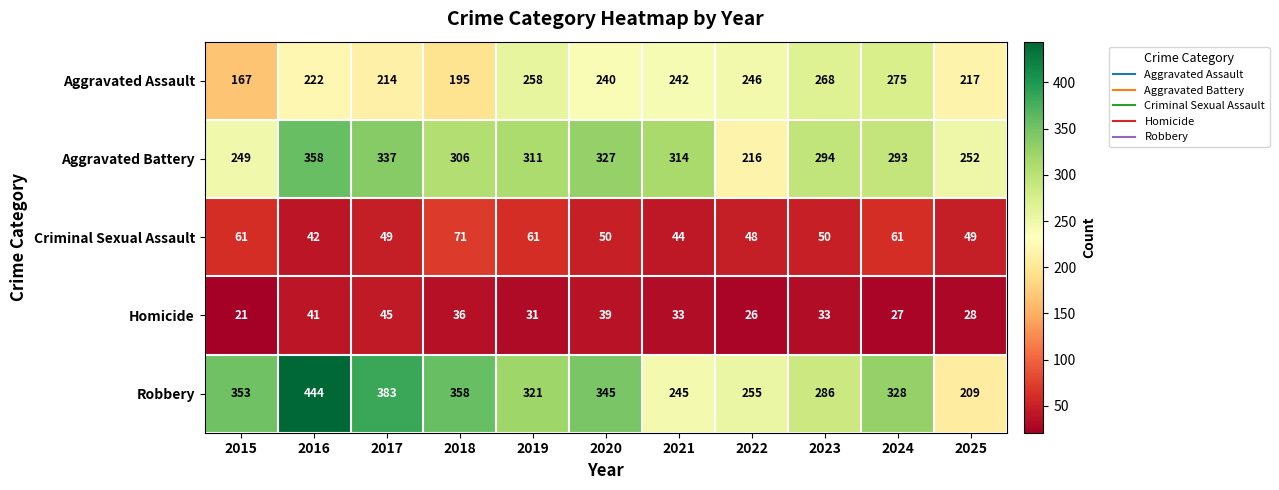

Count the number of categories in the chart.

11